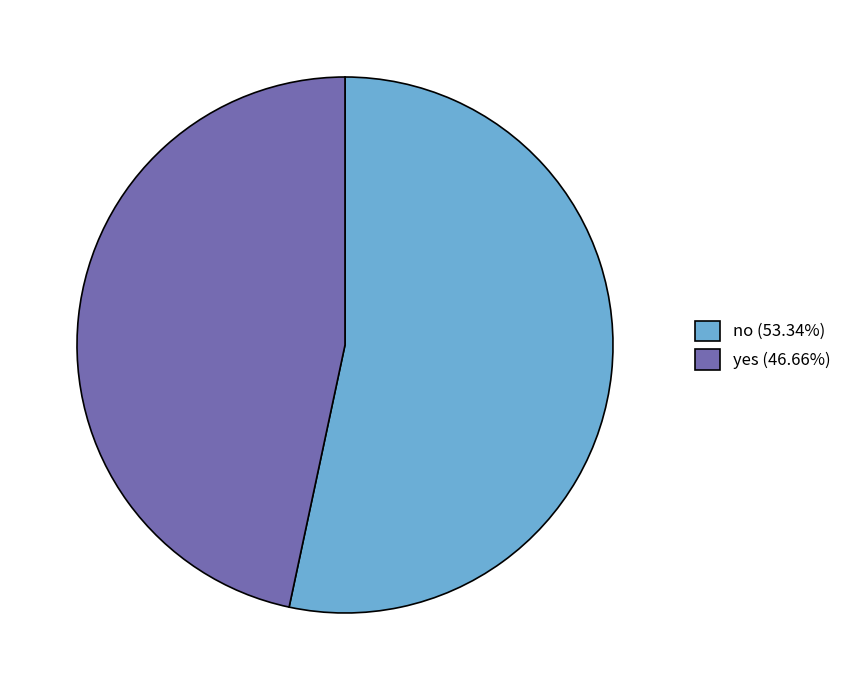

What is the ratio of the value at yes (46.66%) to the value at no (53.34%)?

0.9